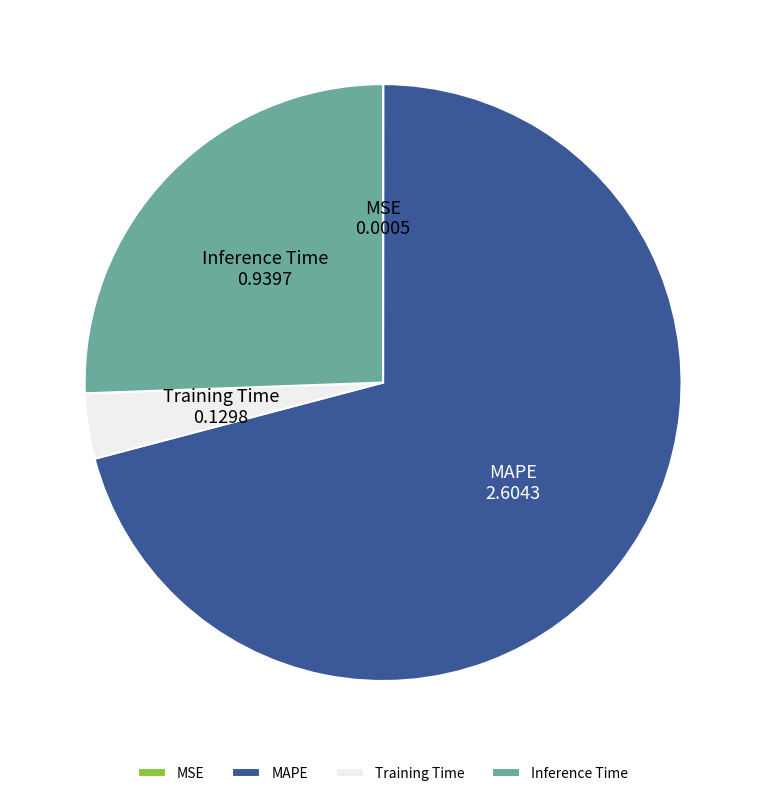

Which slice is the largest?

MAPE